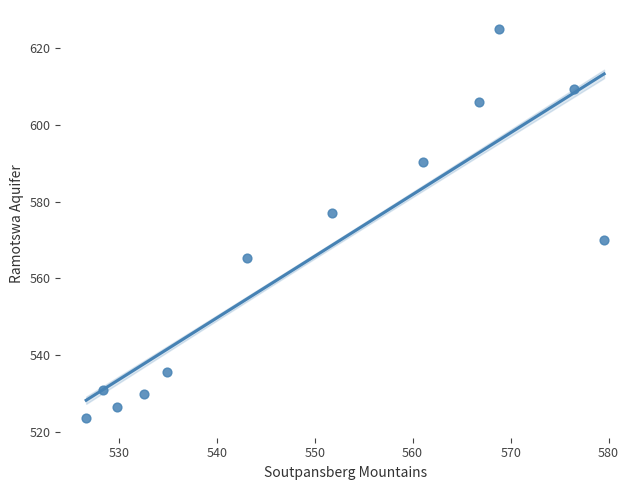

What is the average X value?

550.0